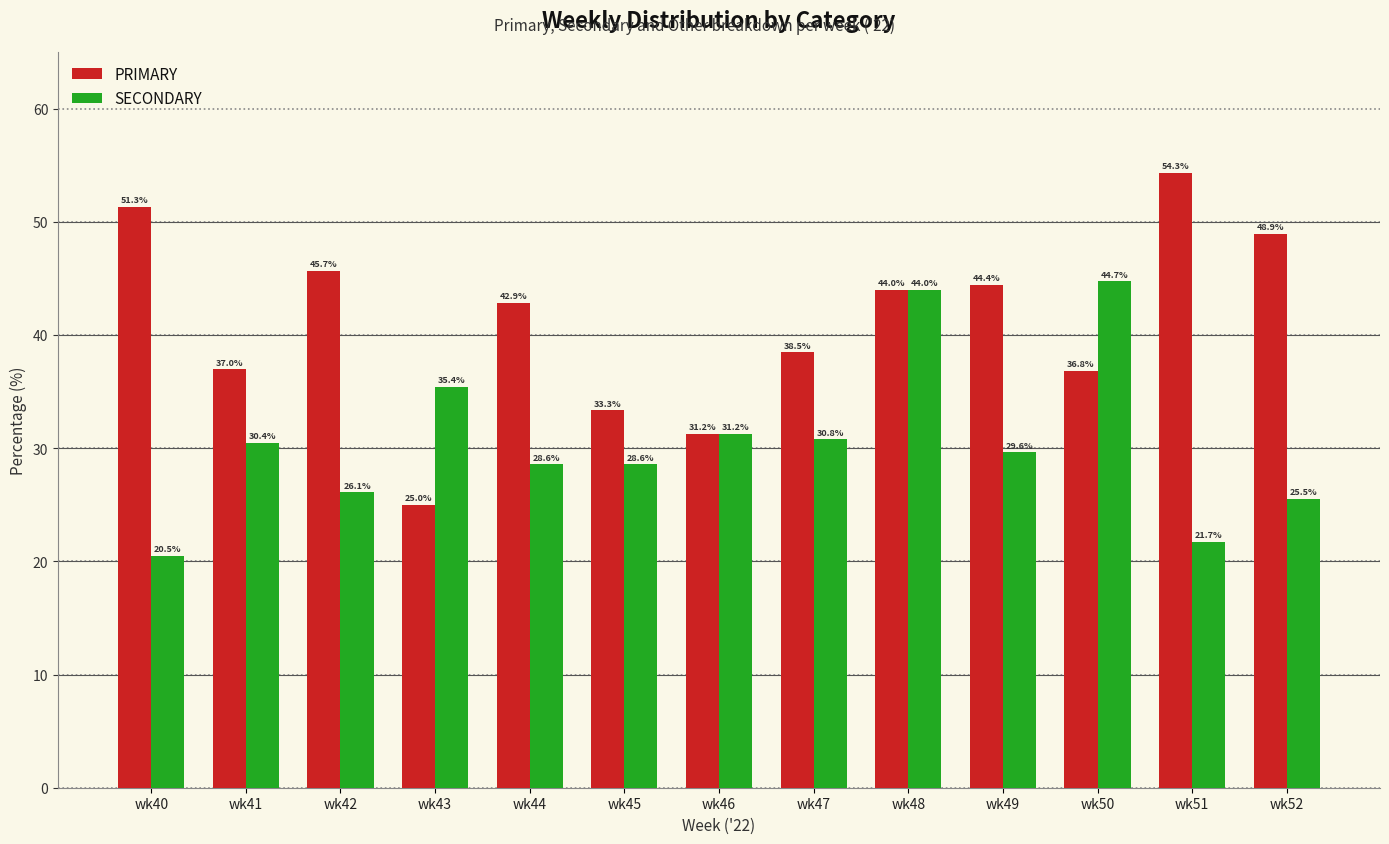

What is the total value across all series at wk47?

69.2